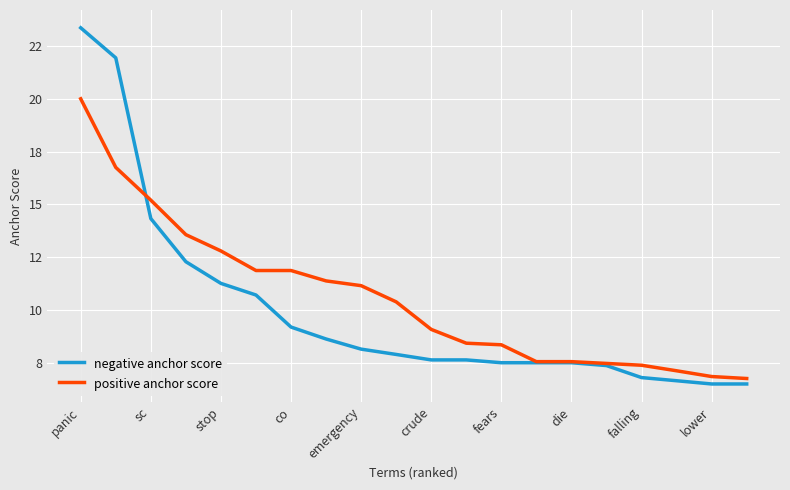

What are all the series names shown in the legend?

negative anchor score, positive anchor score